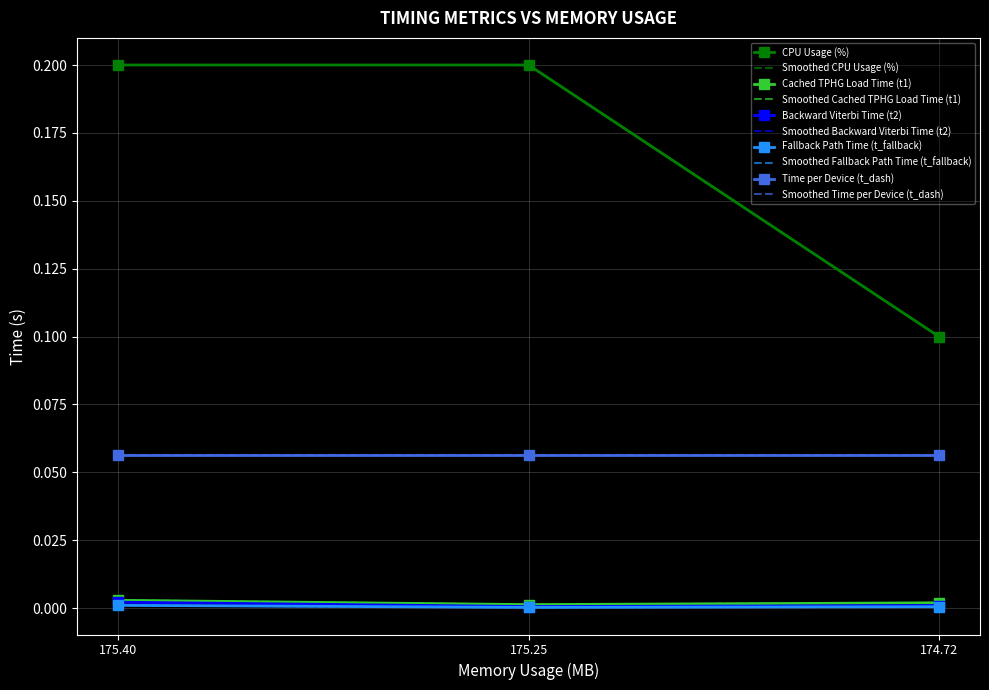

What is the lowest value of the CPU Usage (%) series?

0.1